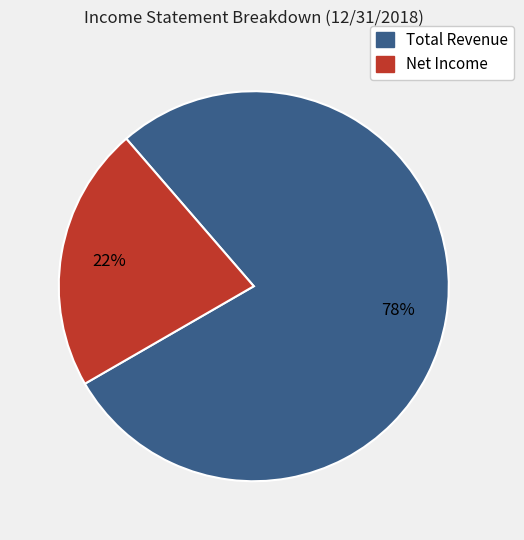

Is there any slice that represents more than half of the pie?

Yes